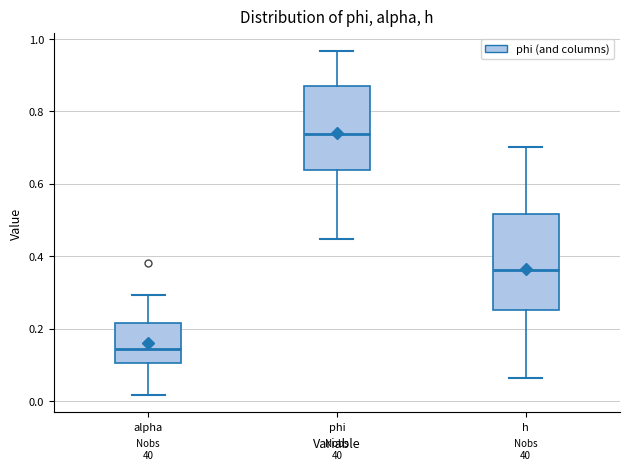

Comparing the boxes themselves (not the whiskers), which one is the tallest?

h